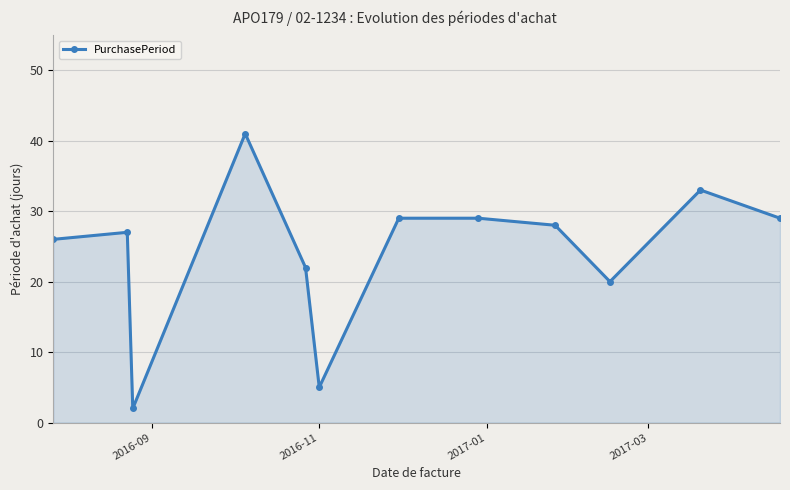

How many data points are less than 28?

6